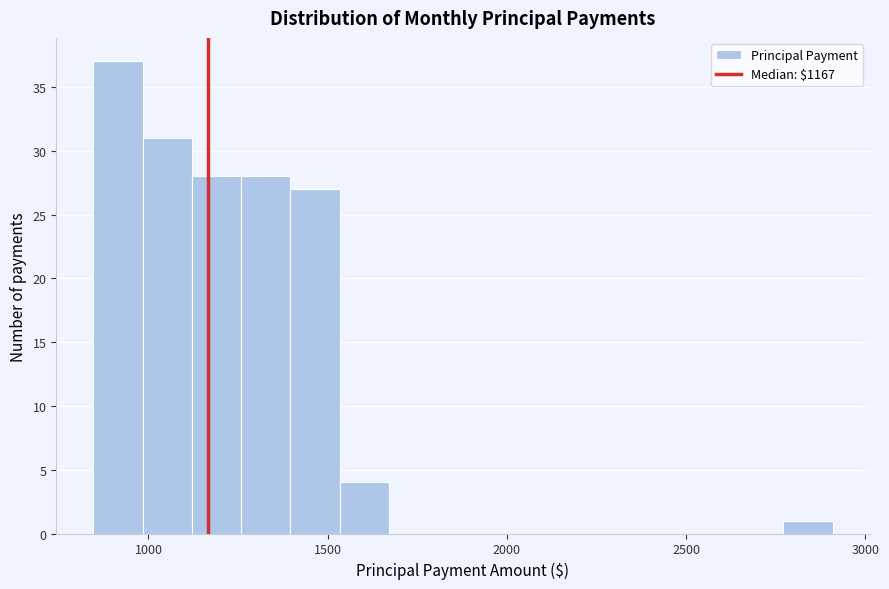

Around what value on the x-axis is the tallest bar? Give the approximate position of its centre, as read against the axis.

900